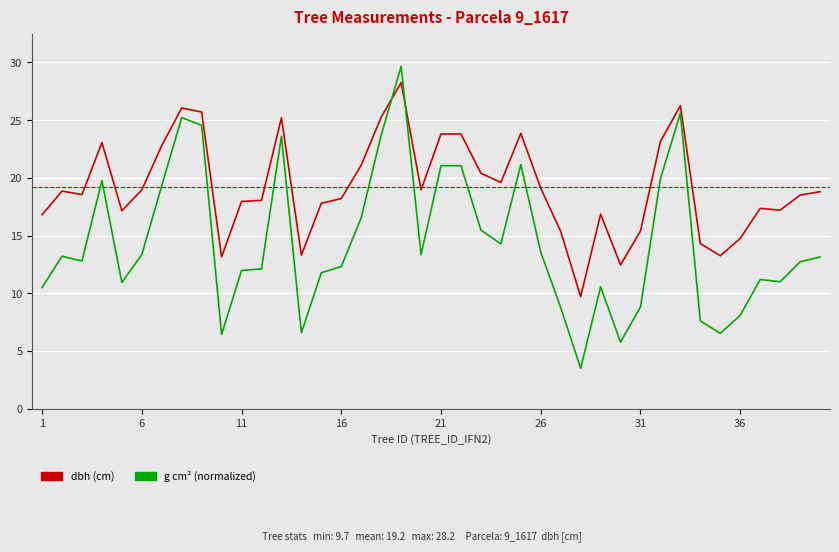

What is the minimum value shown in the chart?

3.5